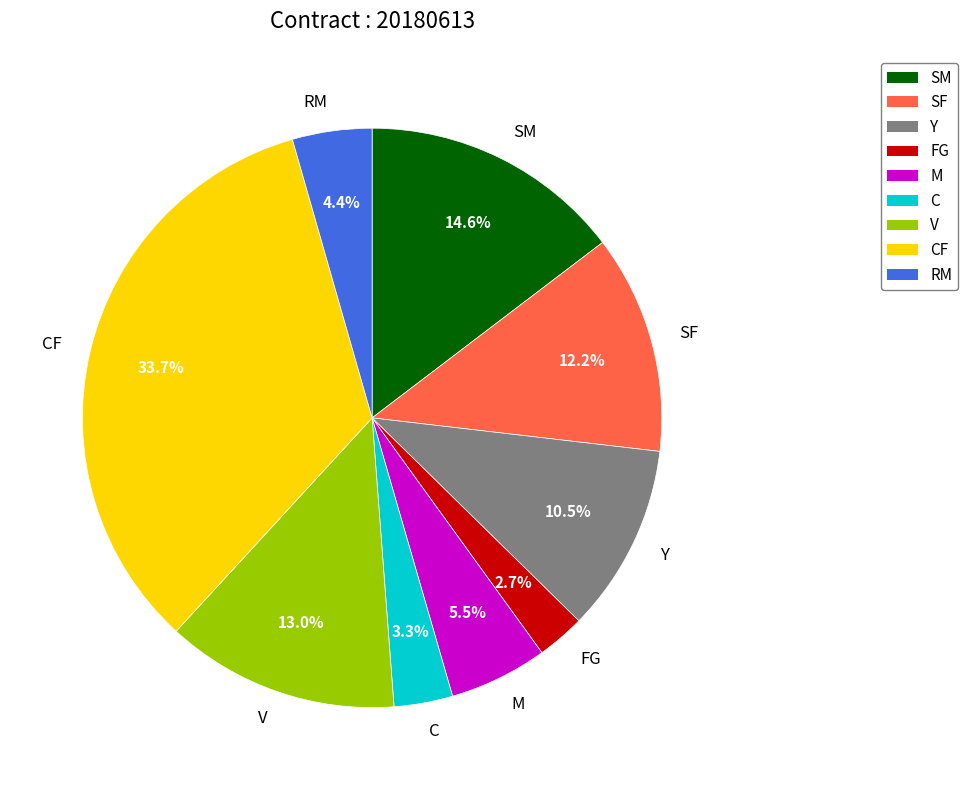

Does CF account for over 50% of the chart?

No